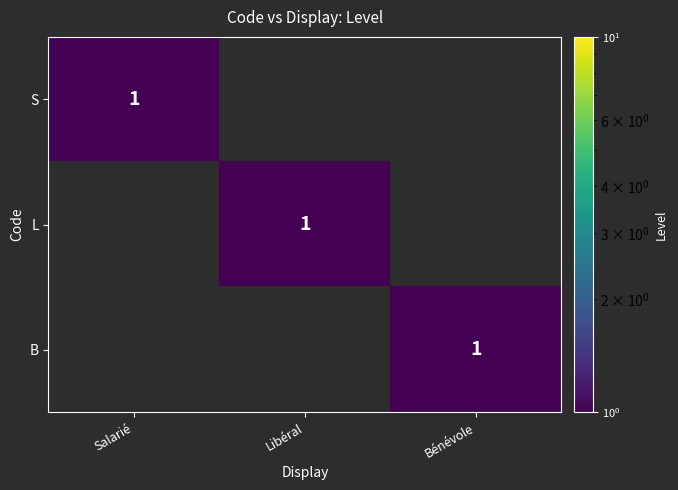

The S series shows 1 at Salarié. True or false?

True